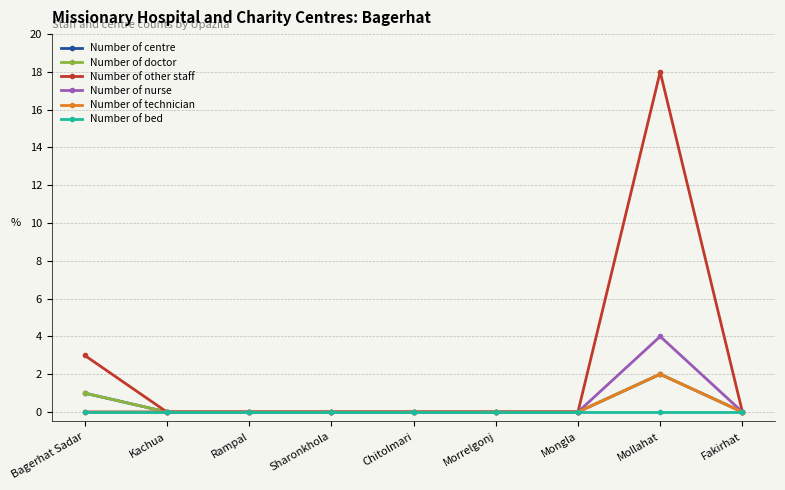

Reading left to right, what are all the values shown in this chart?

Number of centre: Bagerhat Sadar=1	Kachua=0	Rampal=0	Sharonkhola=0	Chitolmari=0	Morrelgonj=0	Mongla=0	Mollahat=2	Fakirhat=0
Number of doctor: Bagerhat Sadar=1	Kachua=0	Rampal=0	Sharonkhola=0	Chitolmari=0	Morrelgonj=0	Mongla=0	Mollahat=2	Fakirhat=0
Number of other staff: Bagerhat Sadar=3	Kachua=0	Rampal=0	Sharonkhola=0	Chitolmari=0	Morrelgonj=0	Mongla=0	Mollahat=18	Fakirhat=0
Number of nurse: Bagerhat Sadar=0	Kachua=0	Rampal=0	Sharonkhola=0	Chitolmari=0	Morrelgonj=0	Mongla=0	Mollahat=4	Fakirhat=0
Number of technician: Bagerhat Sadar=0	Kachua=0	Rampal=0	Sharonkhola=0	Chitolmari=0	Morrelgonj=0	Mongla=0	Mollahat=2	Fakirhat=0
Number of bed: Bagerhat Sadar=0	Kachua=0	Rampal=0	Sharonkhola=0	Chitolmari=0	Morrelgonj=0	Mongla=0	Mollahat=0	Fakirhat=0